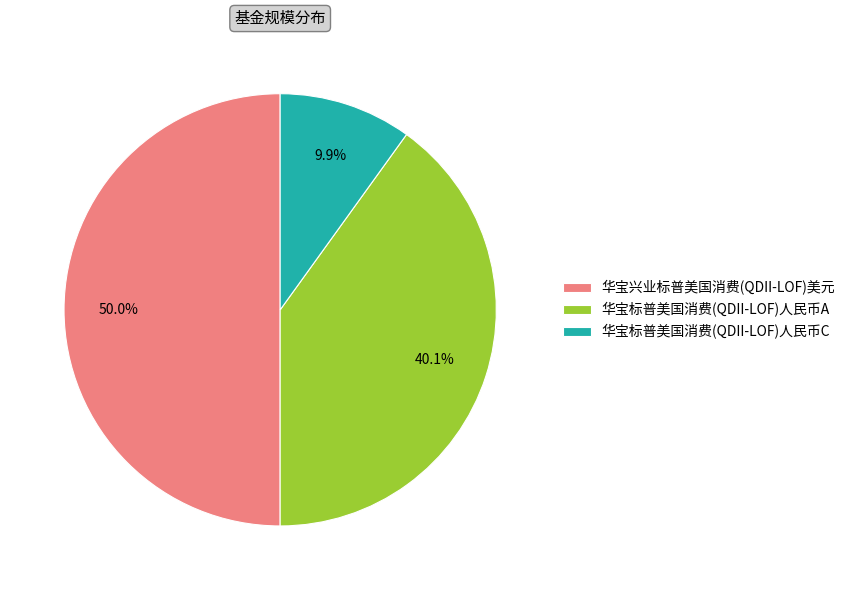

To the nearest percent, what is the average slice percentage?

33%